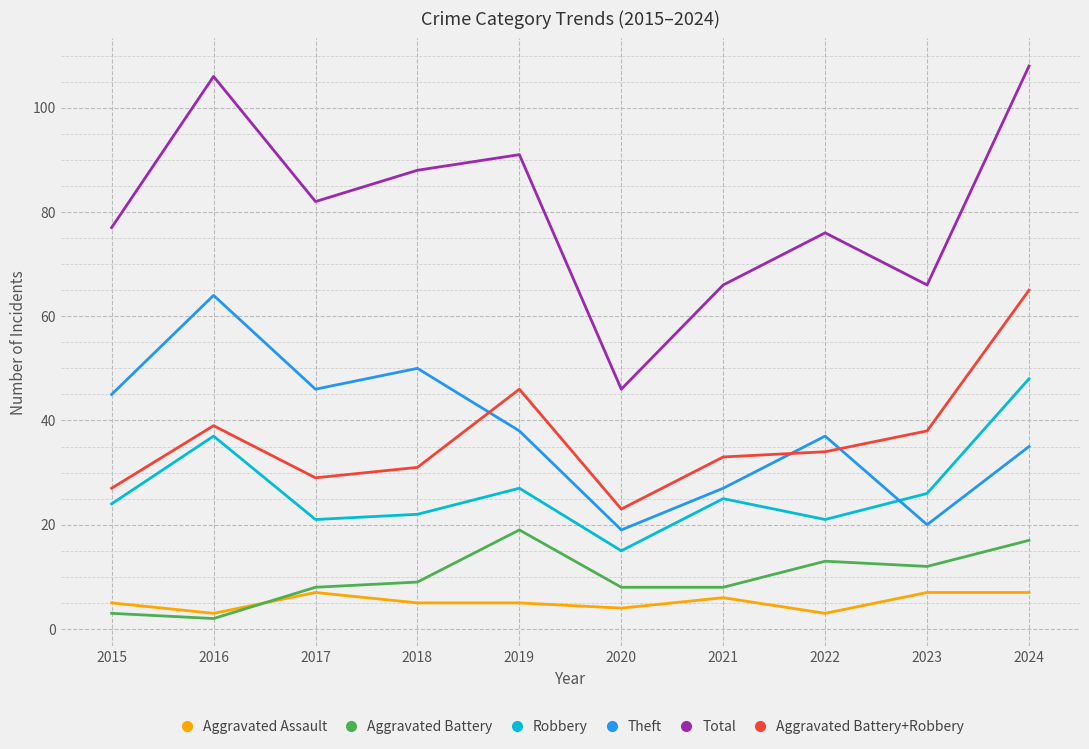

How many distinct data groups are displayed?

6